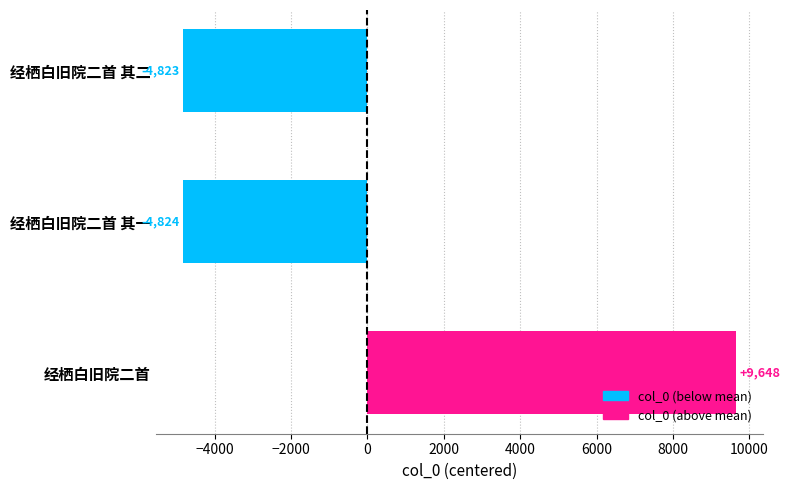

Between 经栖白旧院二首 and 经栖白旧院二首 其二, which is larger?

经栖白旧院二首